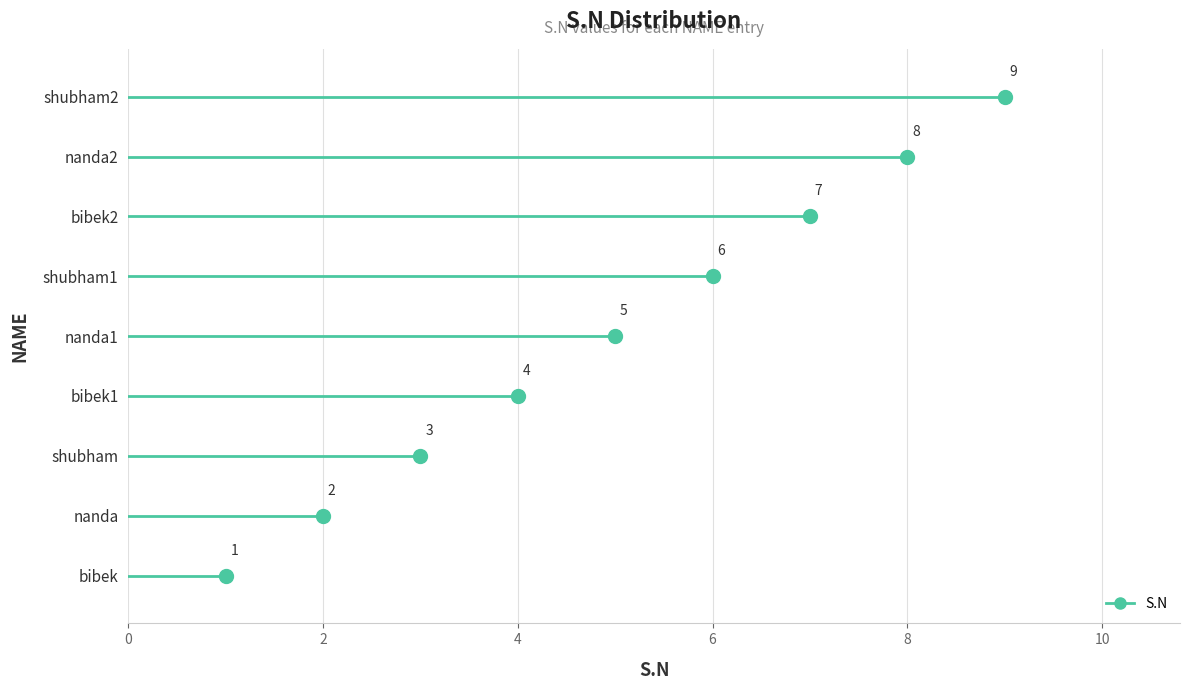

What is the average value?

5